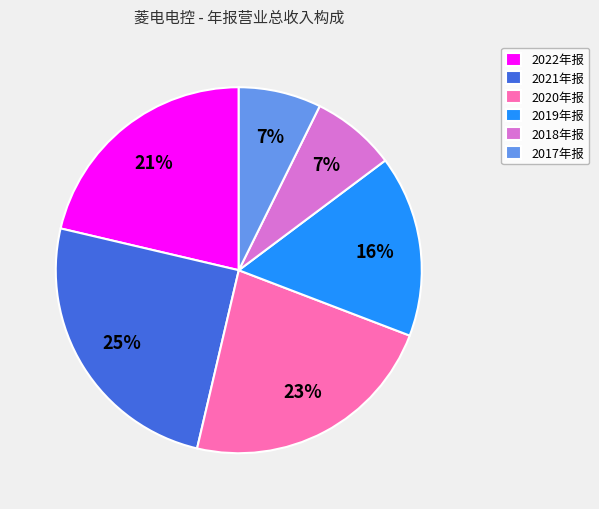

What percentage is the 2017年报 slice, to the nearest percent?

7%